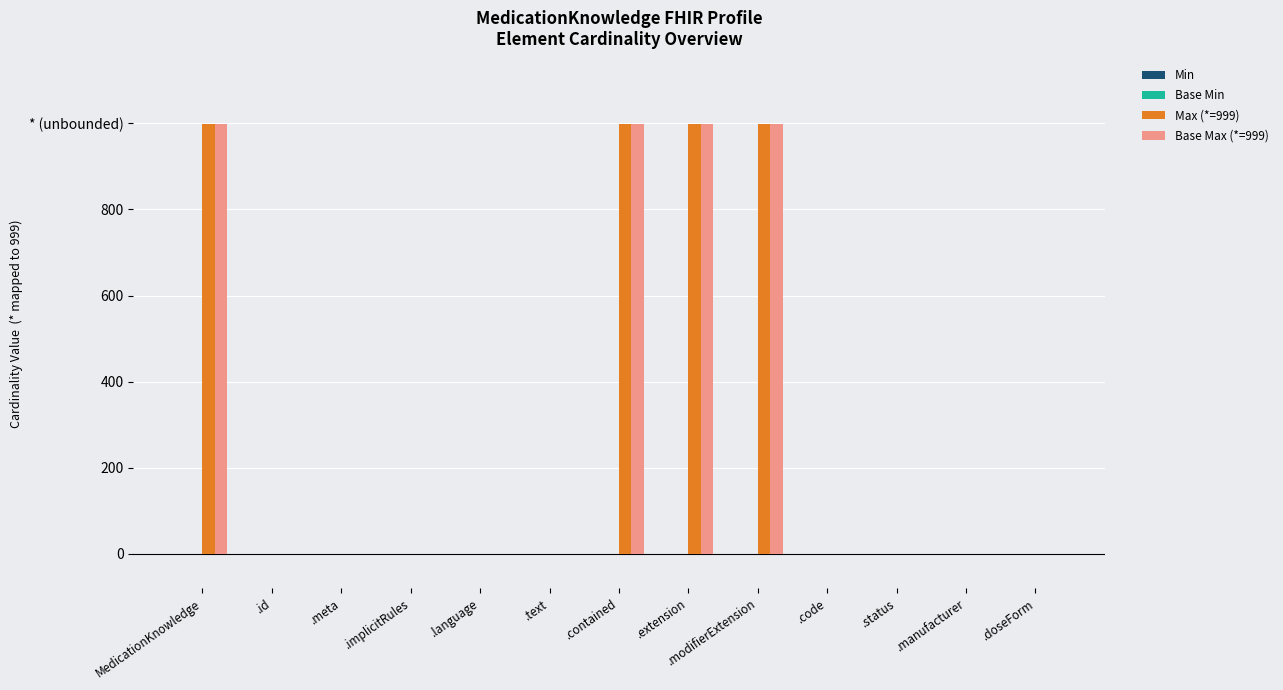

What is the total value across all series at MedicationKnowledge?

1998